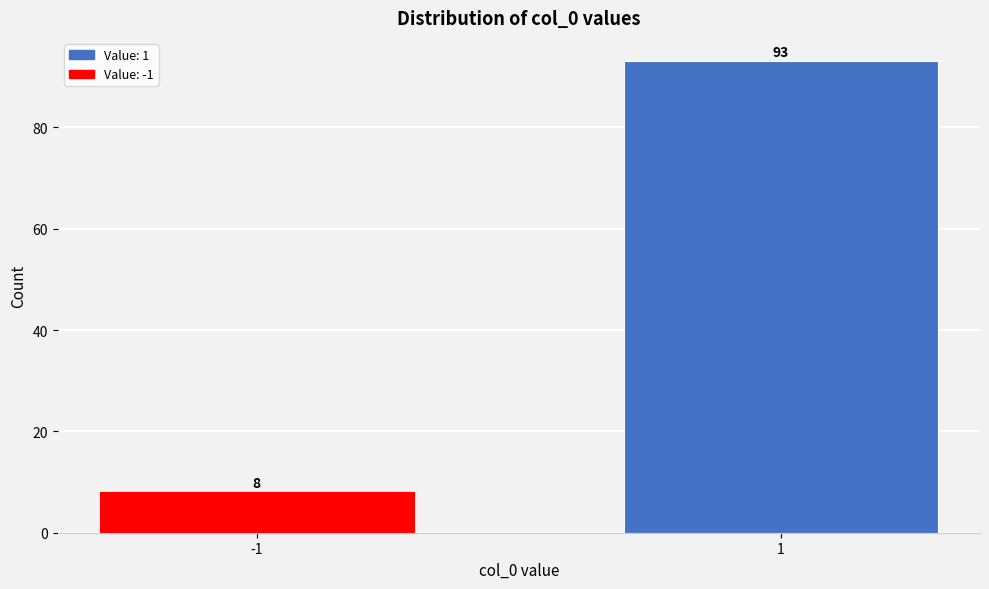

Reading left to right, what are all the values shown in this chart?

-1=8	1=93